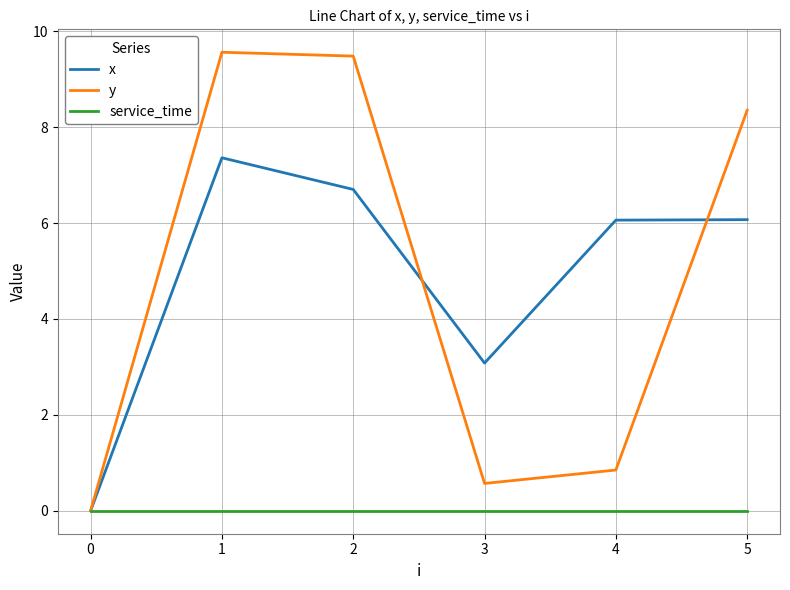

At 4, list the series in order from smallest to largest.

service_time, y, x